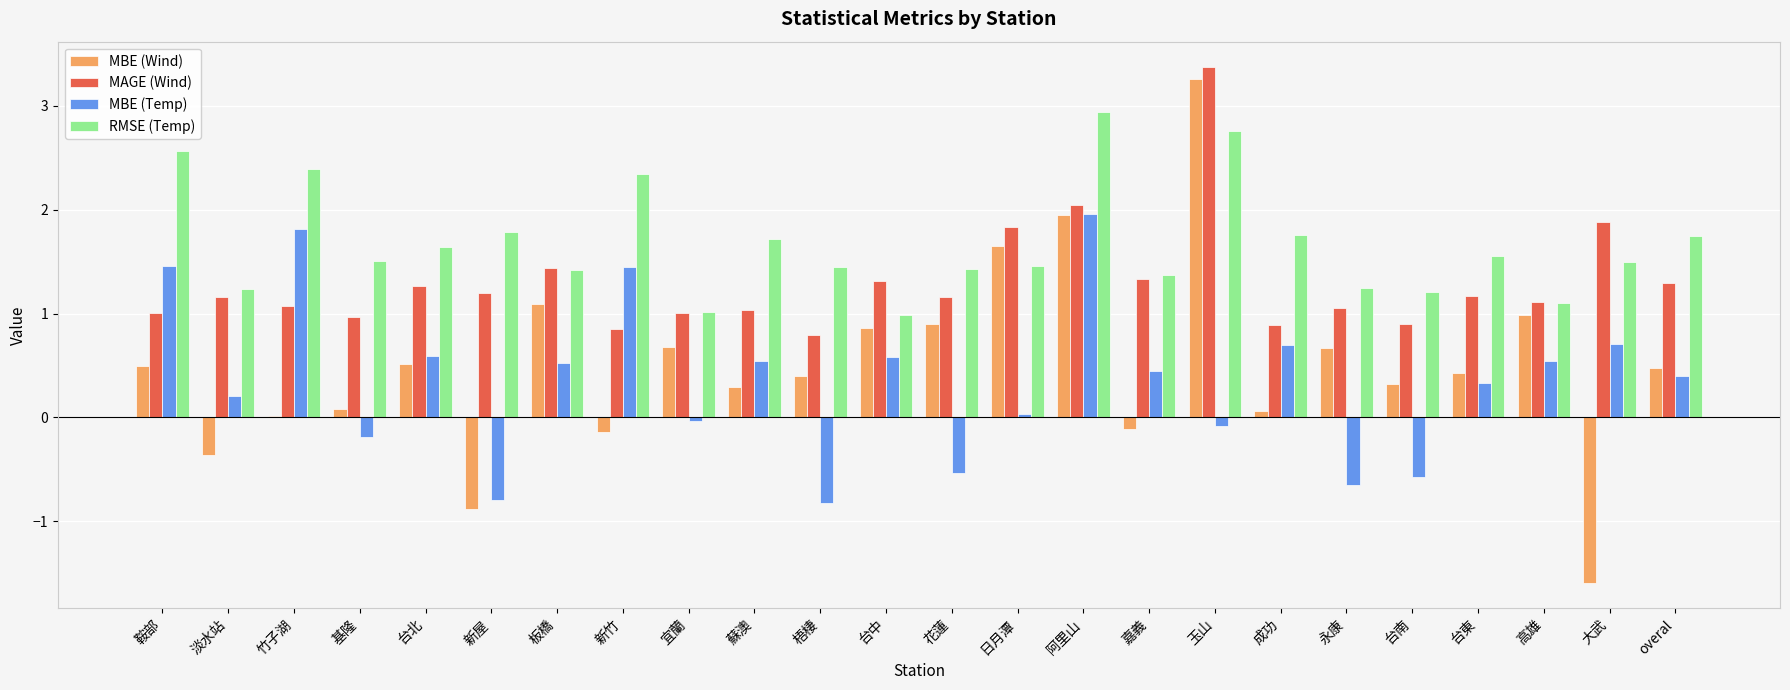

Which series changed the most between 蘇澳 and 花蓮?

MBE (Temp)